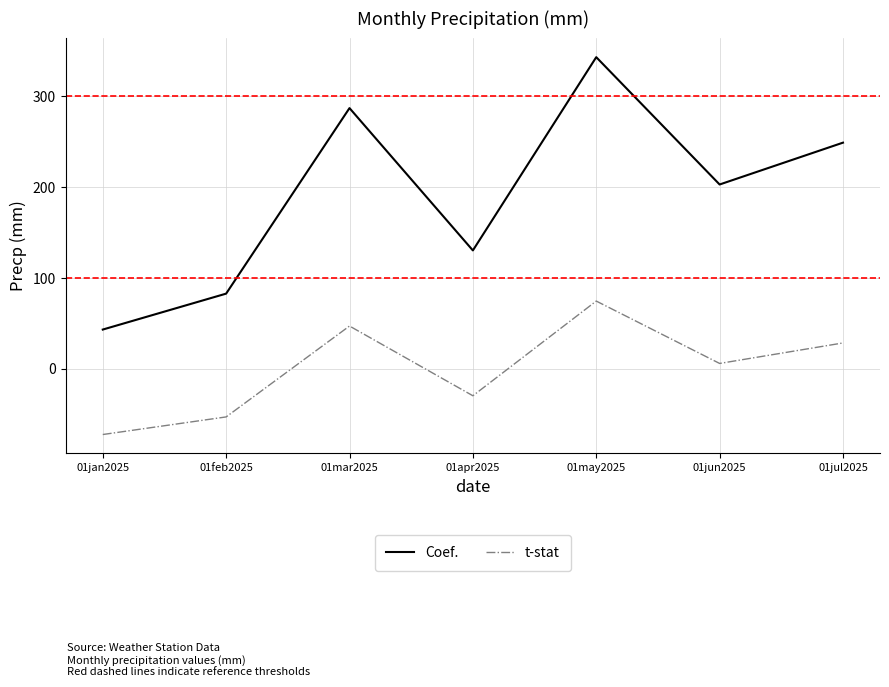

Does the chart display data point markers on the line(s)?

No